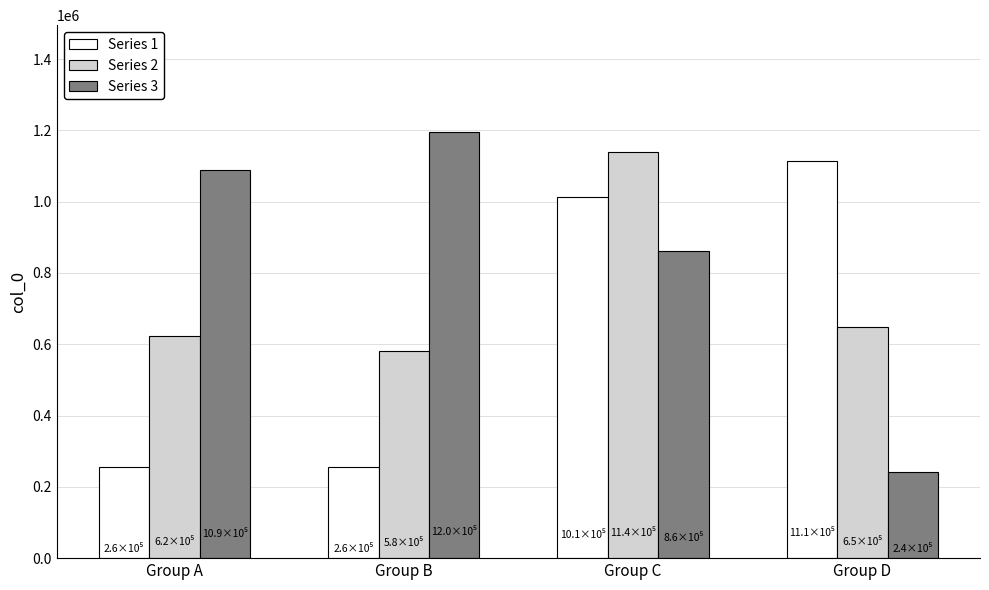

At which label is Series 3 closest to 718701?

Group C